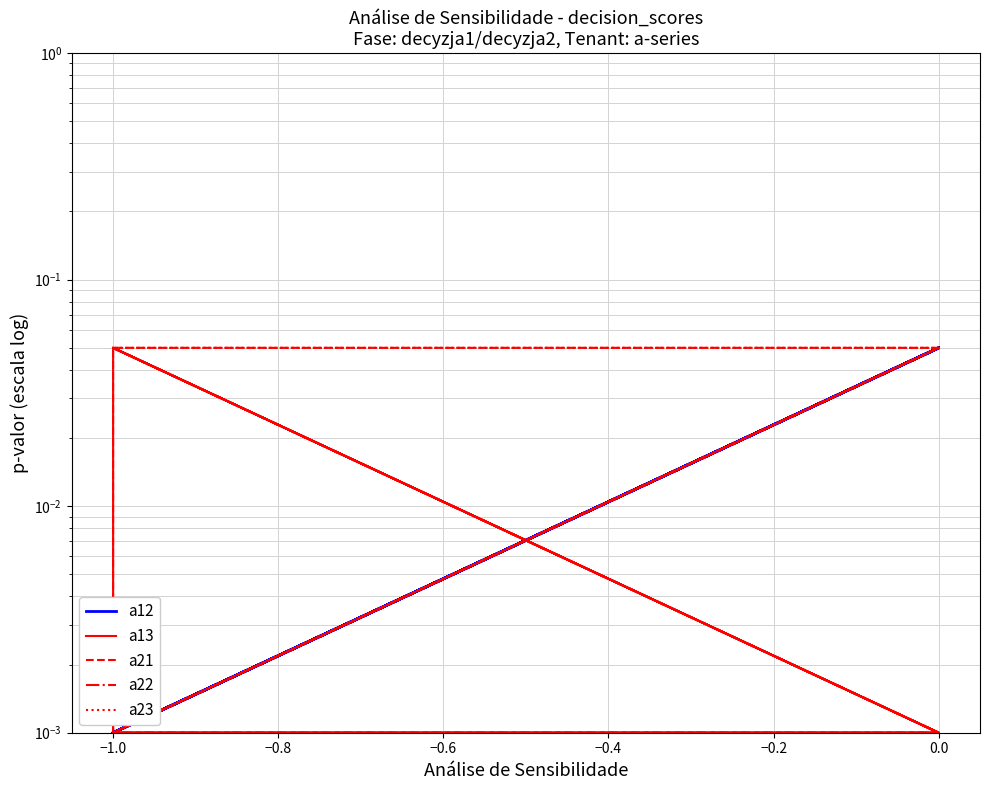

What is the total value across all series at −1.0?

0.1